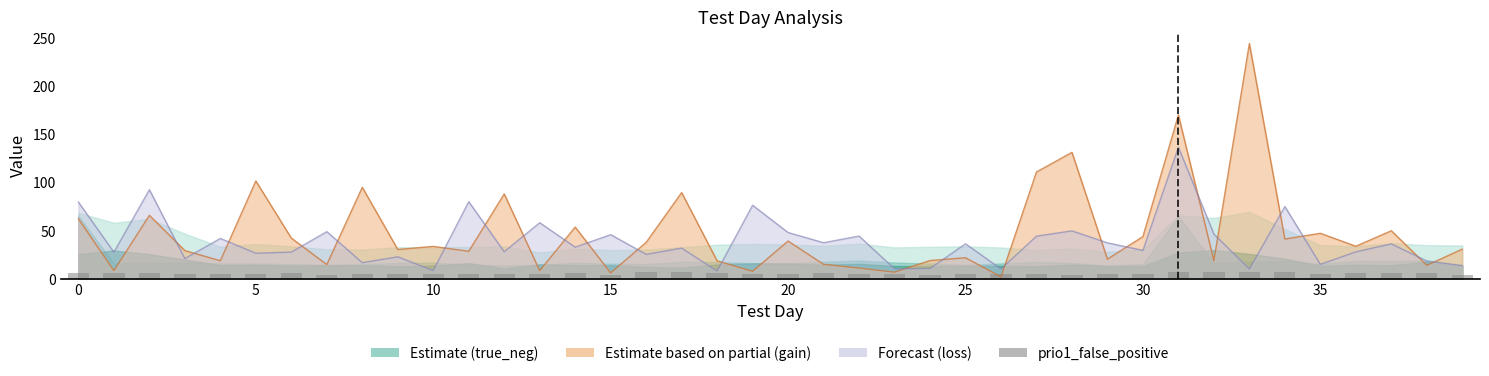

Which has a higher value, 37 or 10?

37